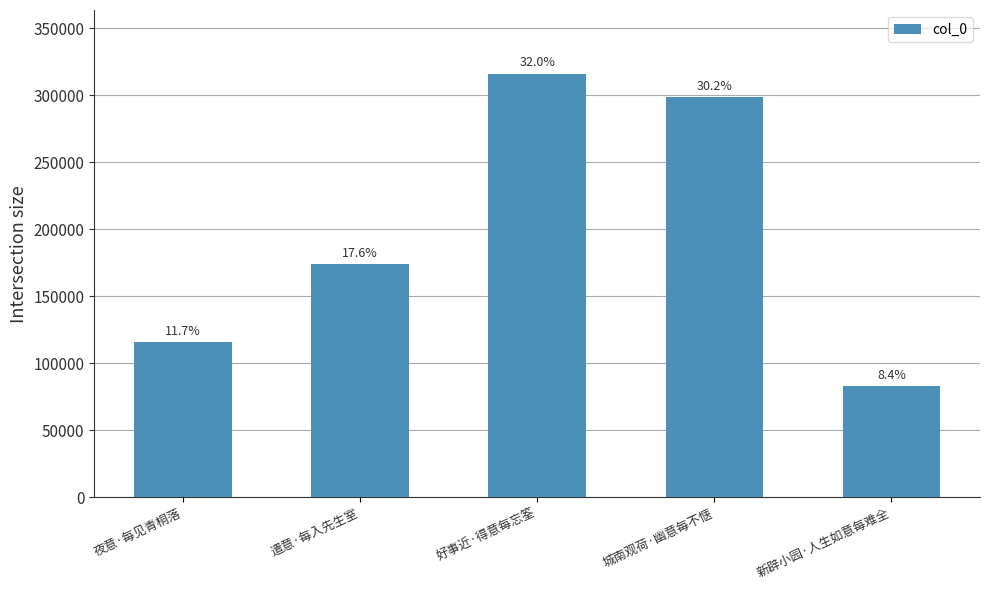

What is the approximate value at 好事近·得意每忘筌?

316310